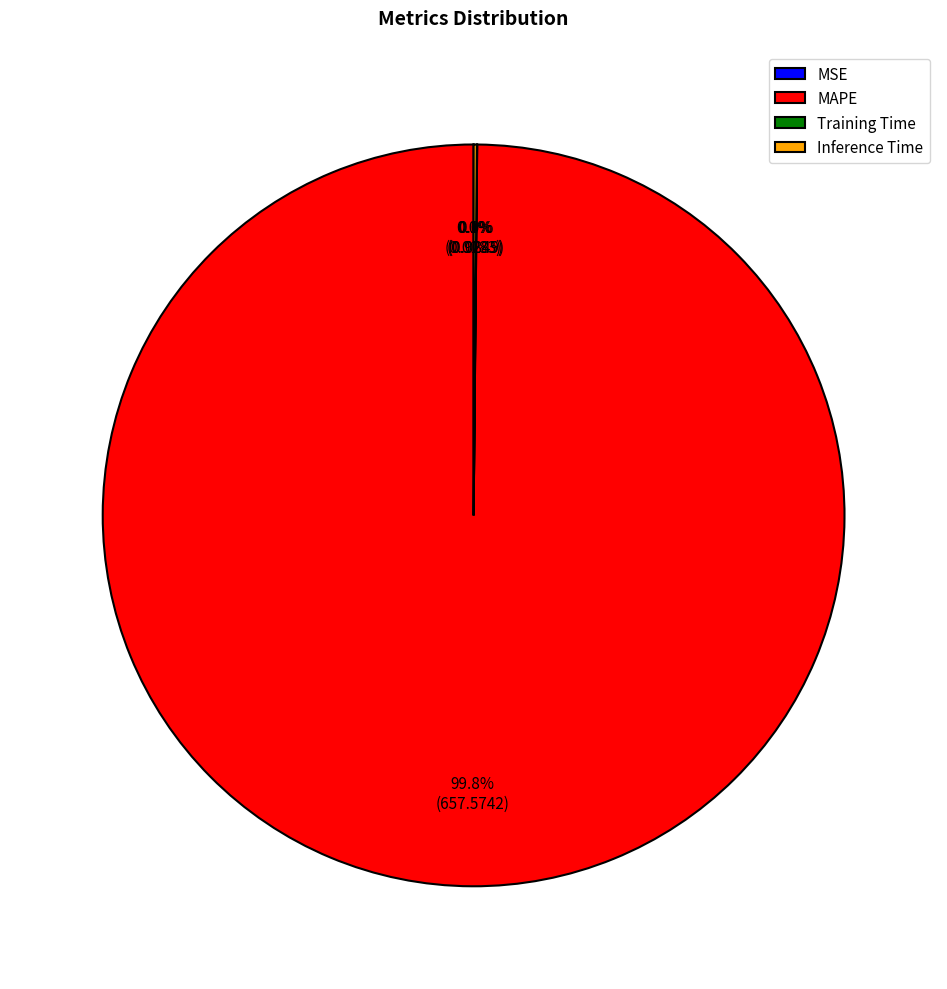

Which category has the biggest portion of the pie?

MAPE